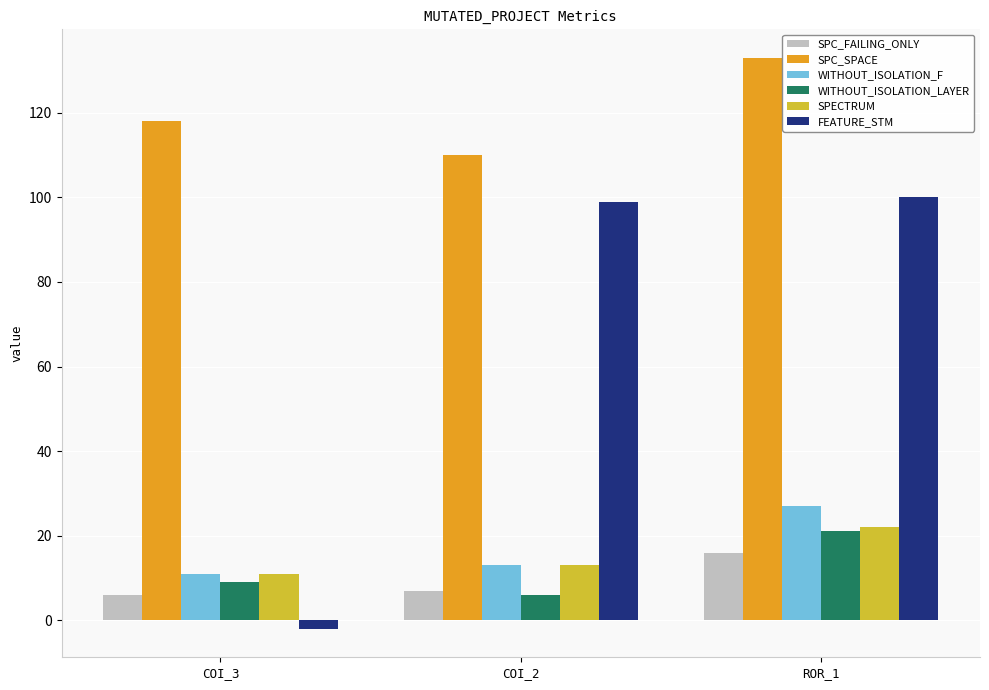

At which label does SPC_SPACE reach its minimum?

COI_2